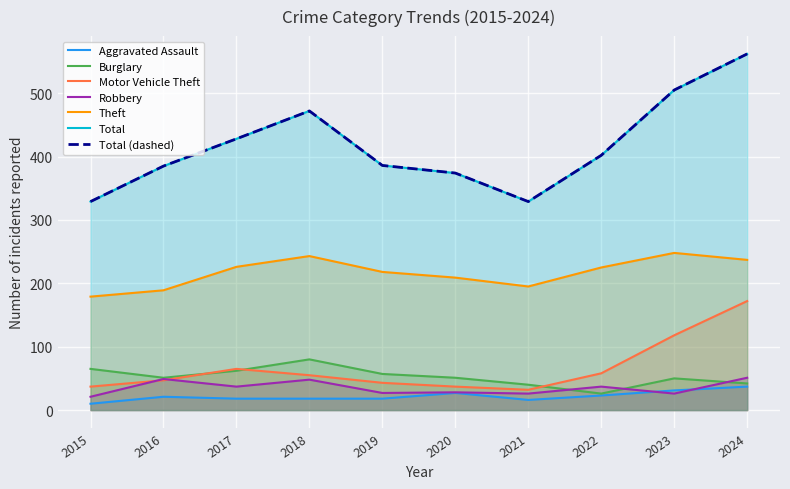

Which series has the widest spread of values?

Total